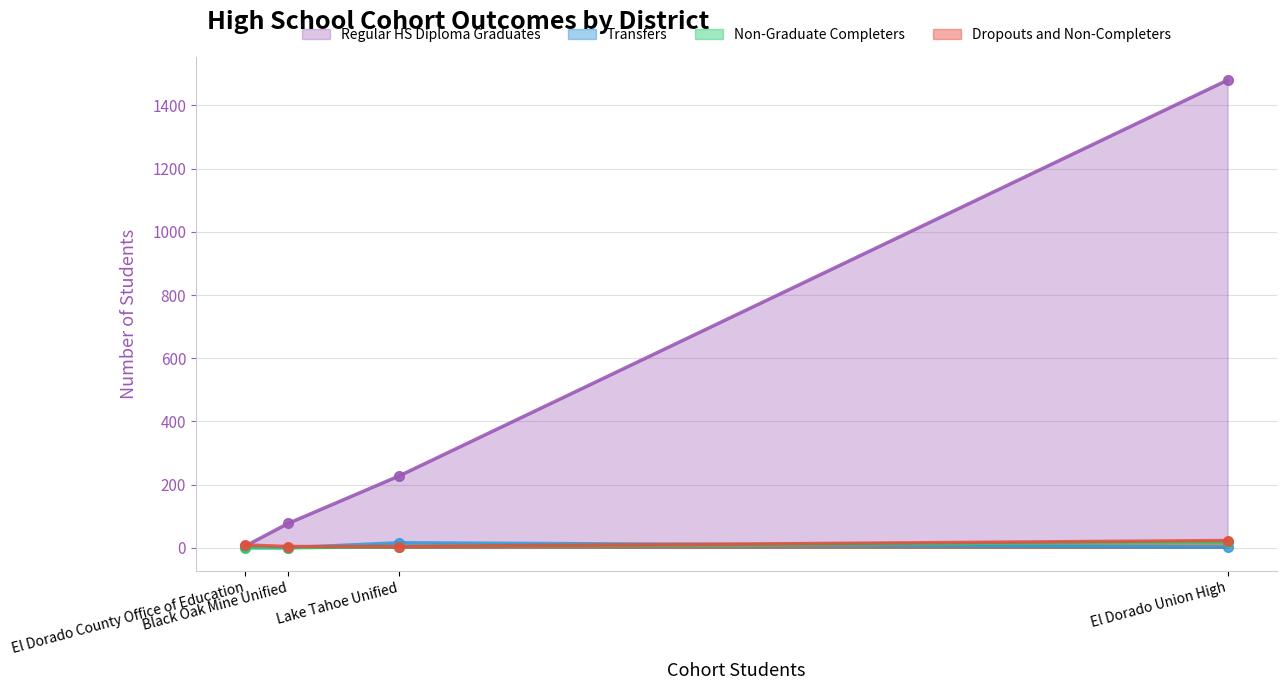

What are all the series names shown in the legend?

Regular HS Diploma Graduates, Transfers, Non-Graduate Completers, Dropouts and Non-Completers